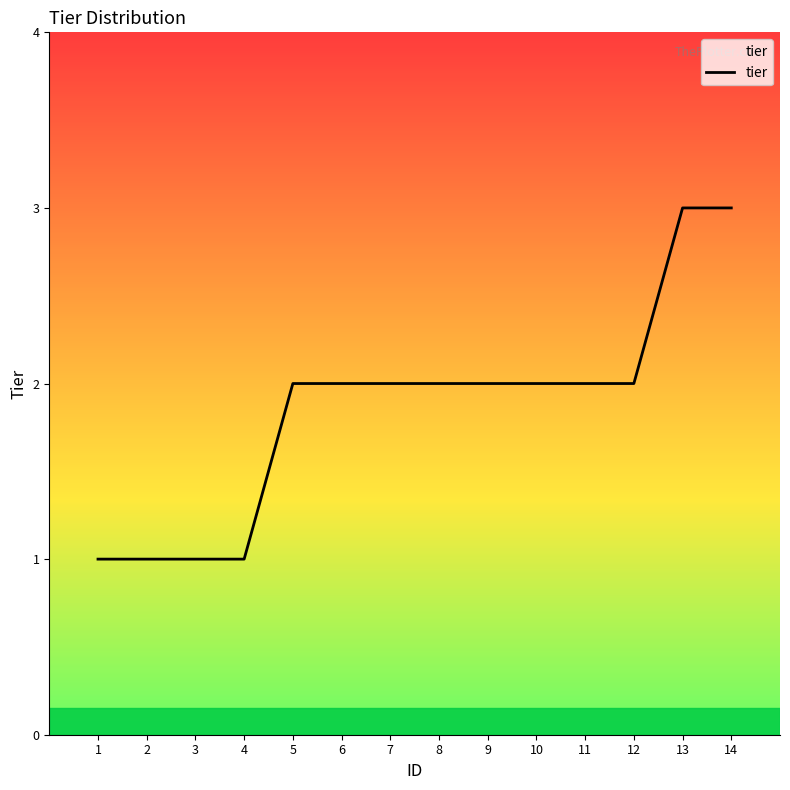

Reading right to left, extract all data points from this chart.

3	3	2	2	2	2	2	2	2	2	1	1	1	1